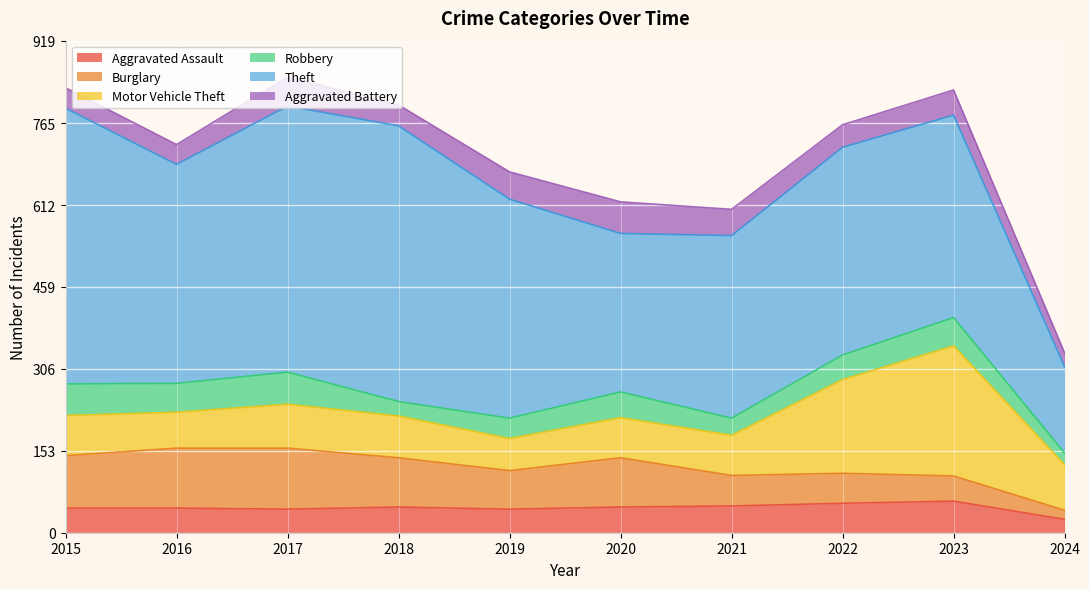

How many interior local peaks does the Theft series have?

2